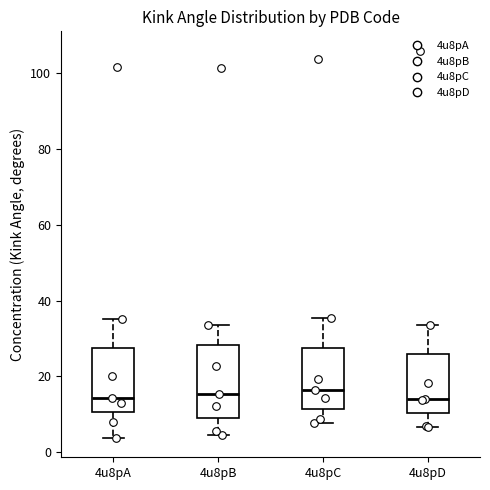

Where does the lower whisker of the box for 4u8pB end on the y-axis? The values are not printed on the chart, so give them approximately, as read against the axis.

4